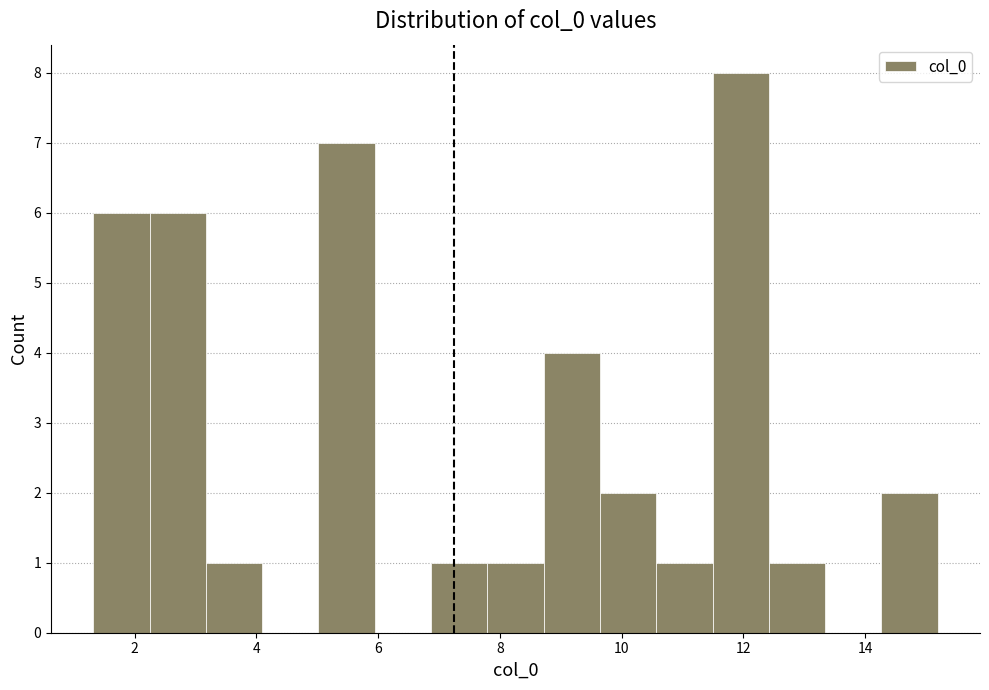

Reading left to right, list every bar in this chart as the range it spans on the x-axis followed by its height. Neither the bar edges nor the heights are printed on the chart, so give them approximately, as read against the axes.

1.4 to 2.2: 6
2.2 to 3.2: 6
3.2 to 4.0: 1
4.0 to 5.0: 0
5.0 to 6.0: 7
6.0 to 6.8: 0
6.8 to 7.8: 1
7.8 to 8.8: 1
8.8 to 9.6: 4
9.6 to 10.6: 2
10.6 to 11.4: 1
11.4 to 12.4: 8
12.4 to 13.4: 1
13.4 to 14.2: 0
14.2 to 15.2: 2